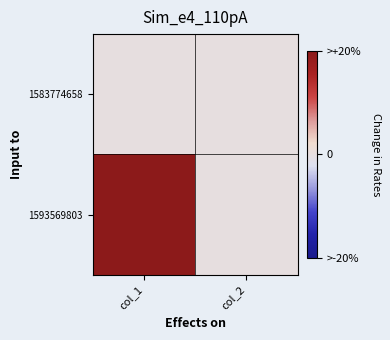

What is the difference between the highest and lowest values at col_1?

1